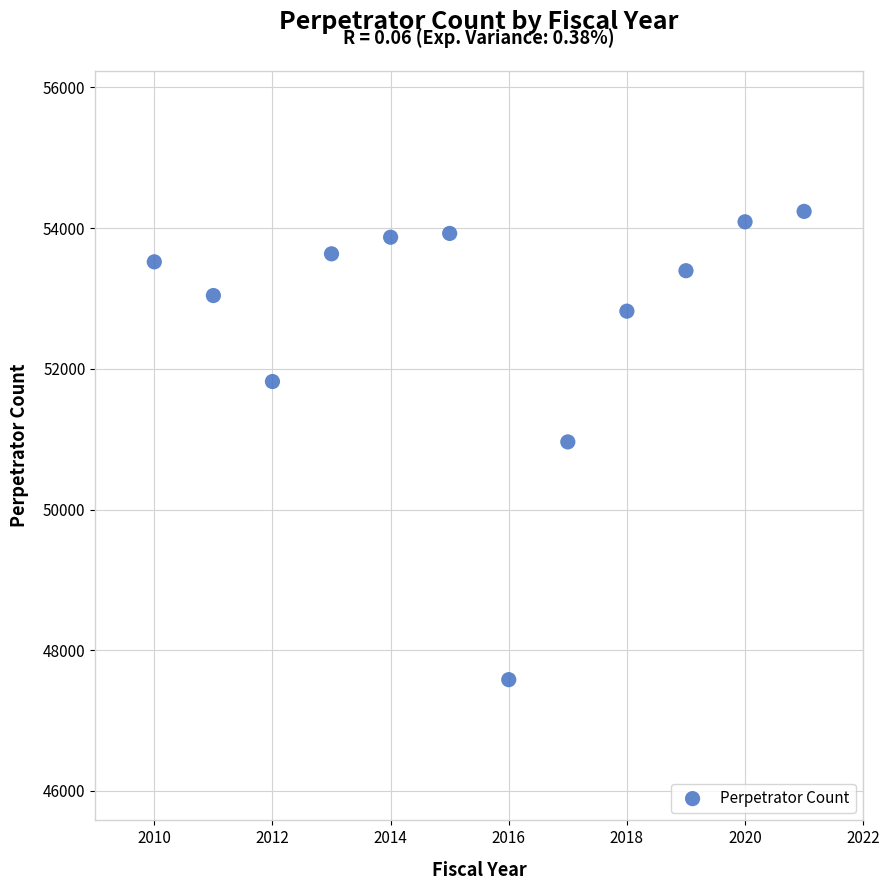

What is the average X value?

2016